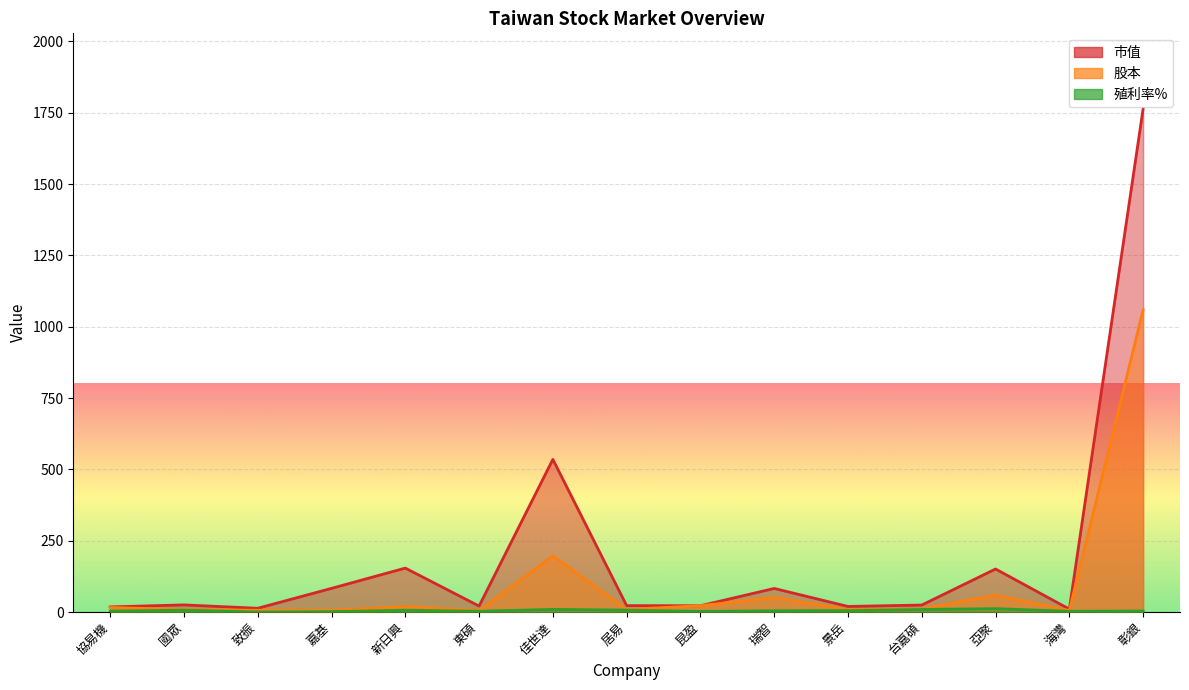

What is the difference between the maximum and minimum values in the 市值 series?

1753.6